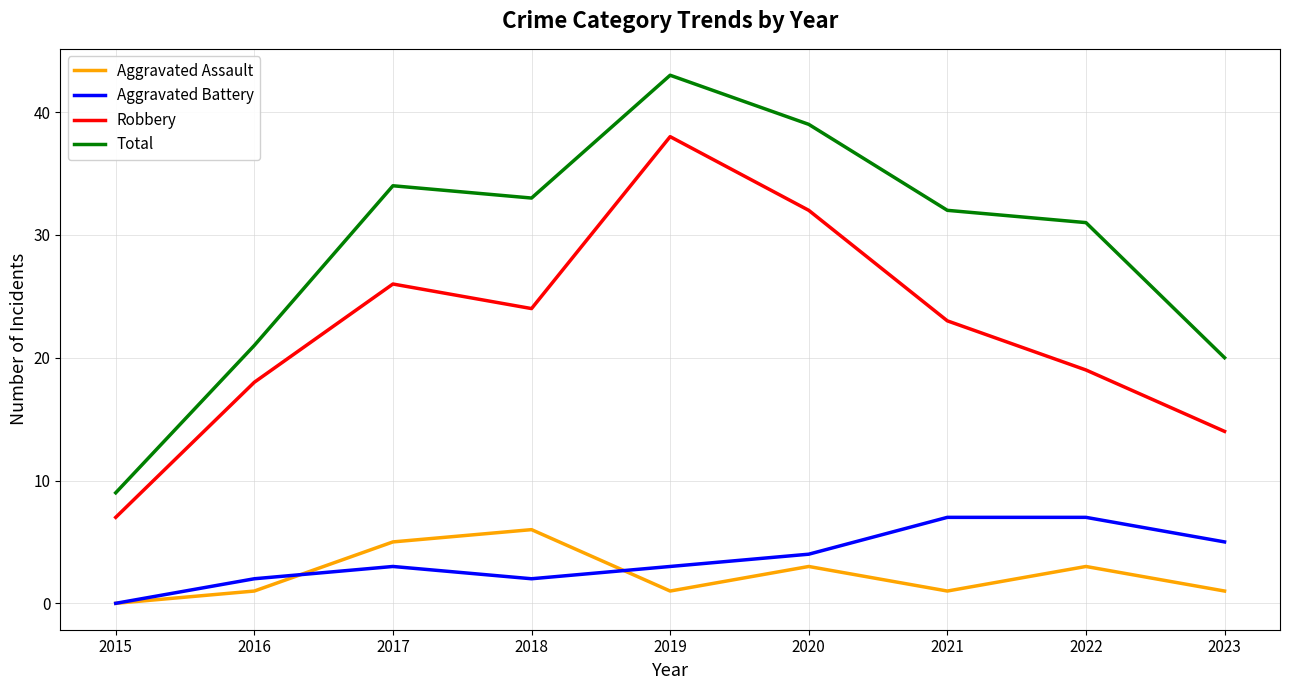

Which series has the largest range (max minus min)?

Total